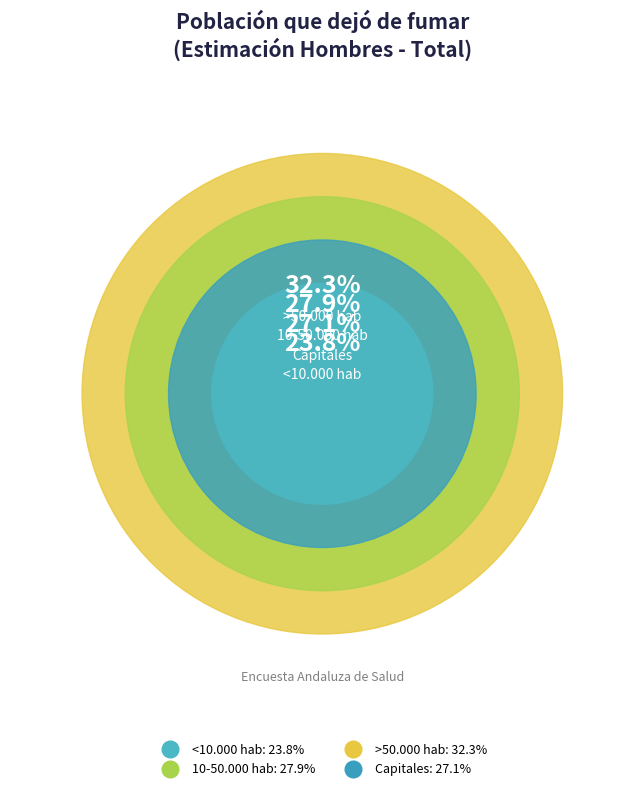

The 10-50.000 hab slice represents 19% of the pie. True or false?

False